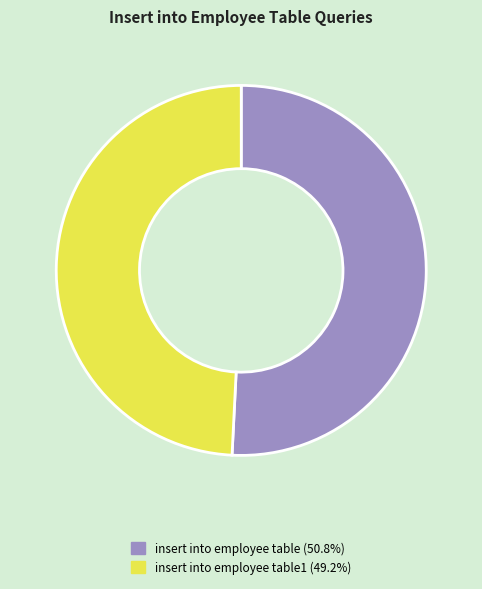

Is there a majority slice in this chart?

Yes